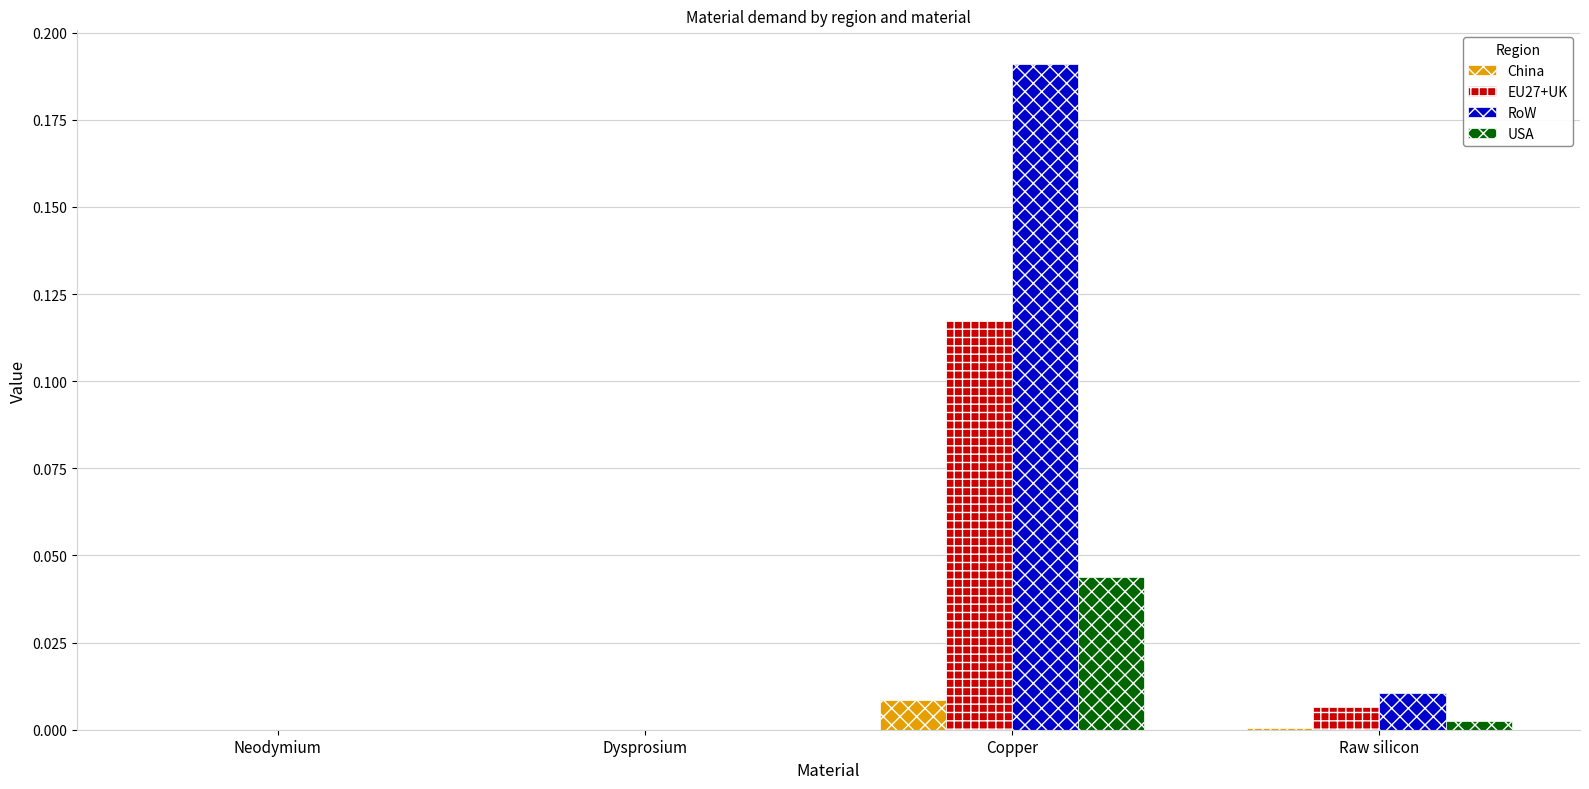

How many data points does each series have?

4